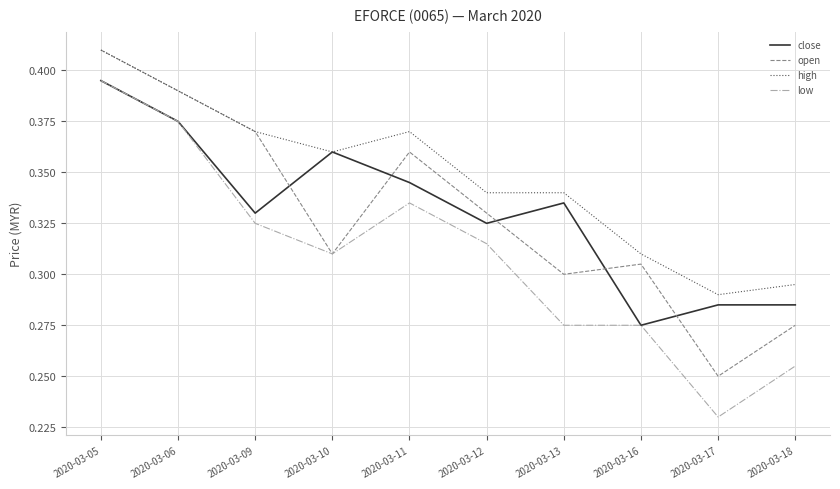

True or false: close and open intersect in this chart.

True